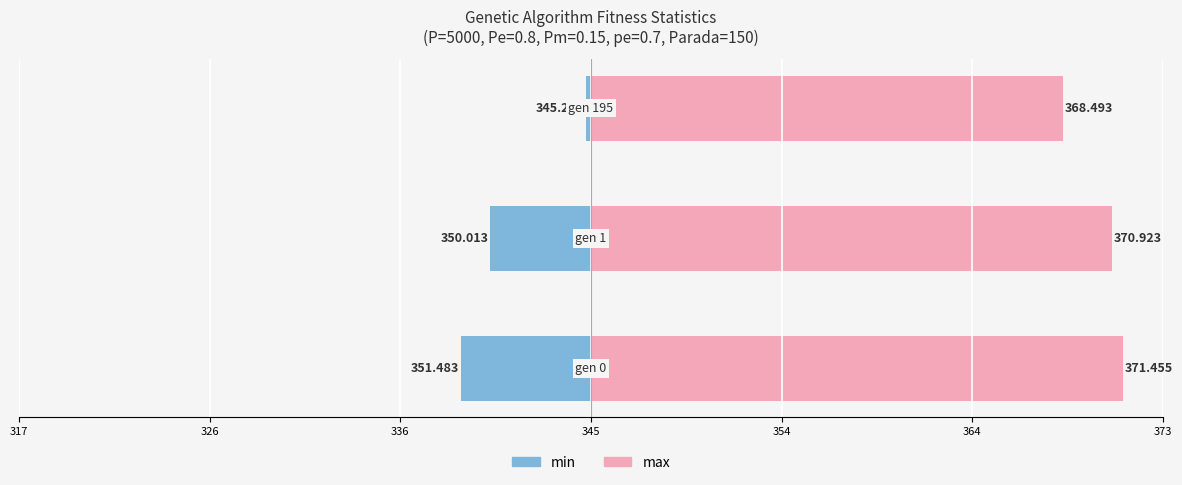

The max series shows 35.6 at 336. True or false?

False